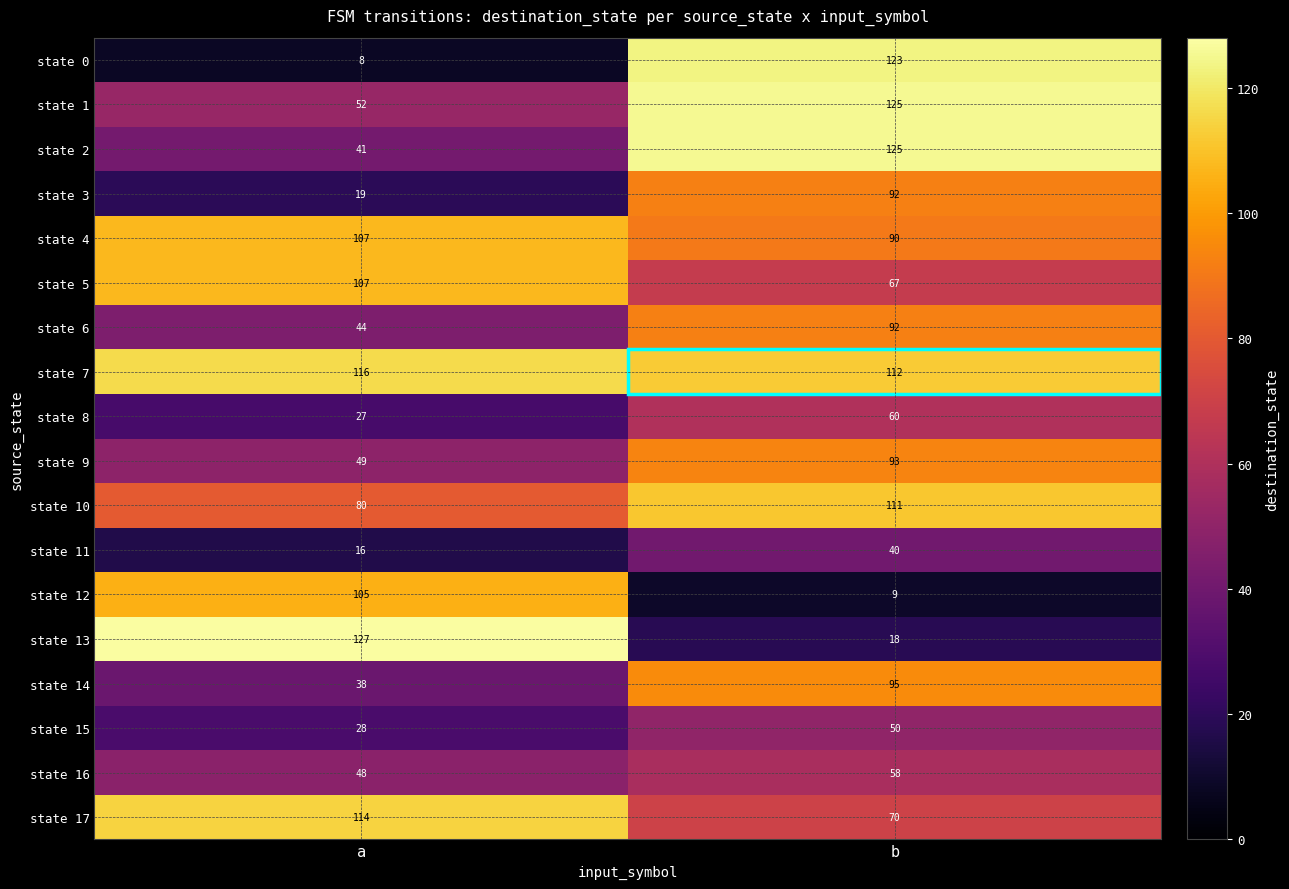

Which label corresponds to the smallest value in the chart?

a